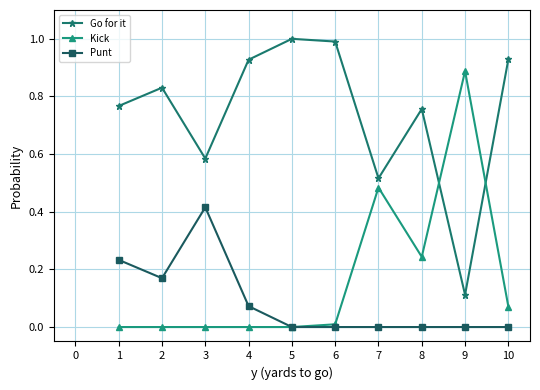

Does the chart have visible grid lines?

Yes